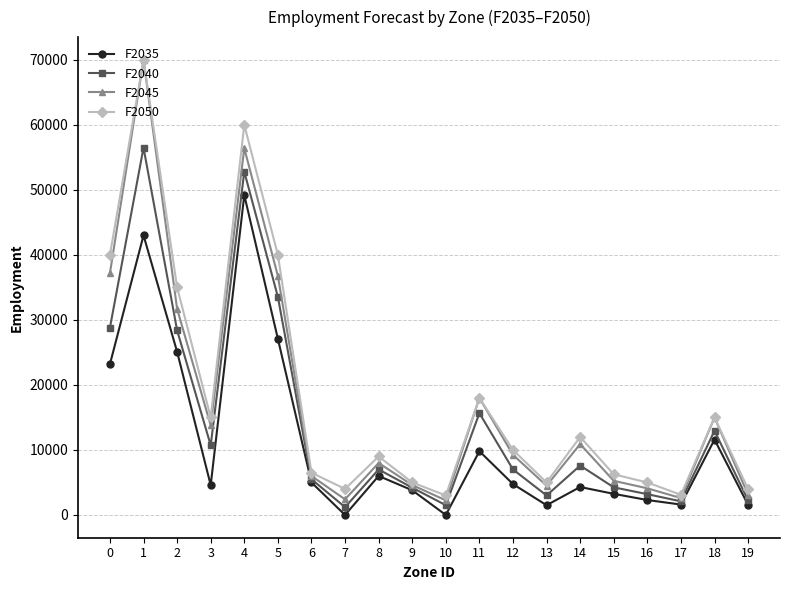

List the series in order of their overall mean, lowest first.

F2035, F2040, F2045, F2050